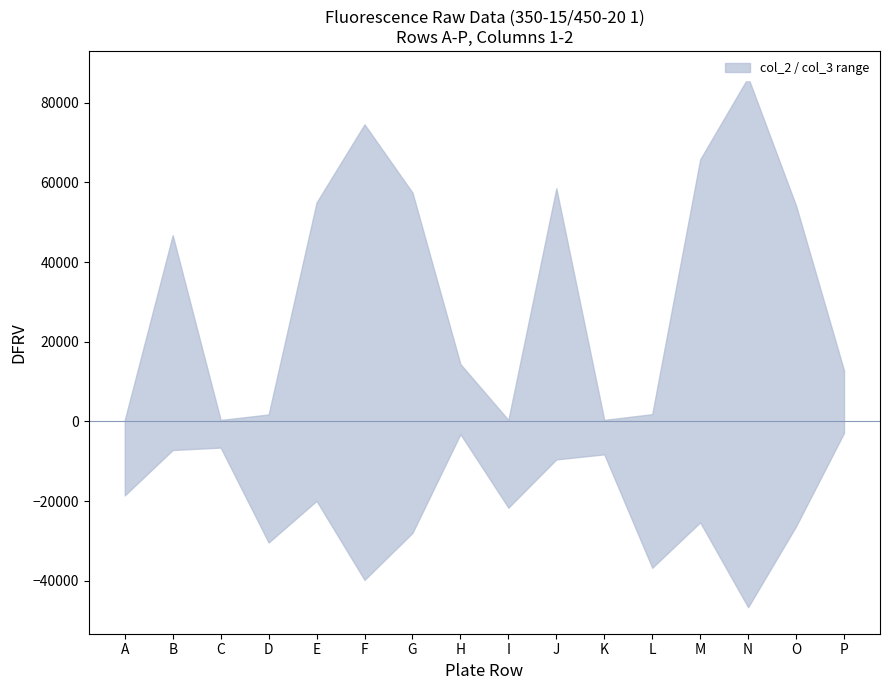

Where is the first local minimum for col_3?

C